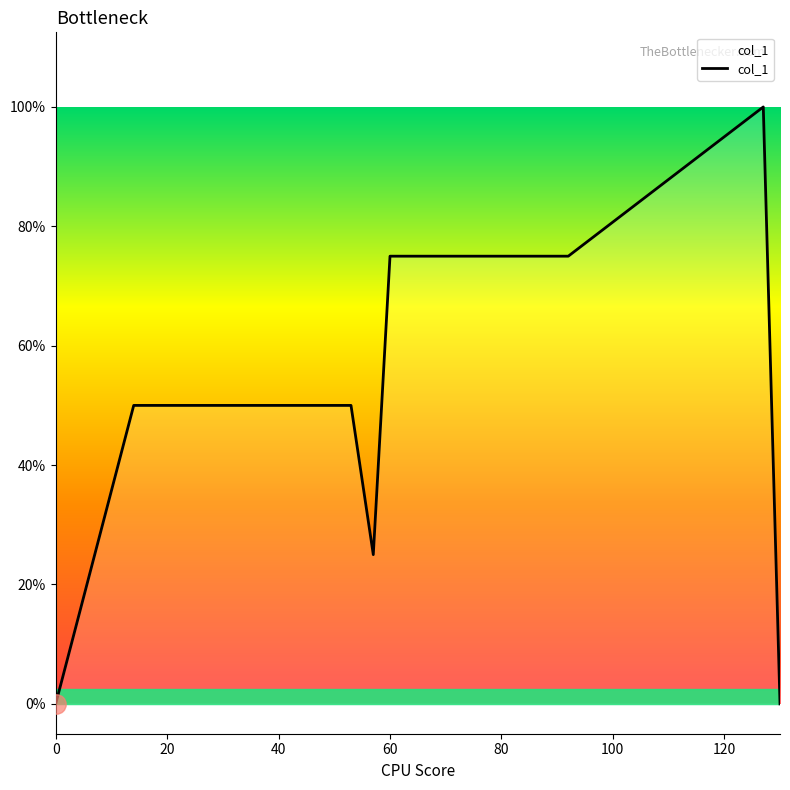

Does the chart display data point markers on the line(s)?

No